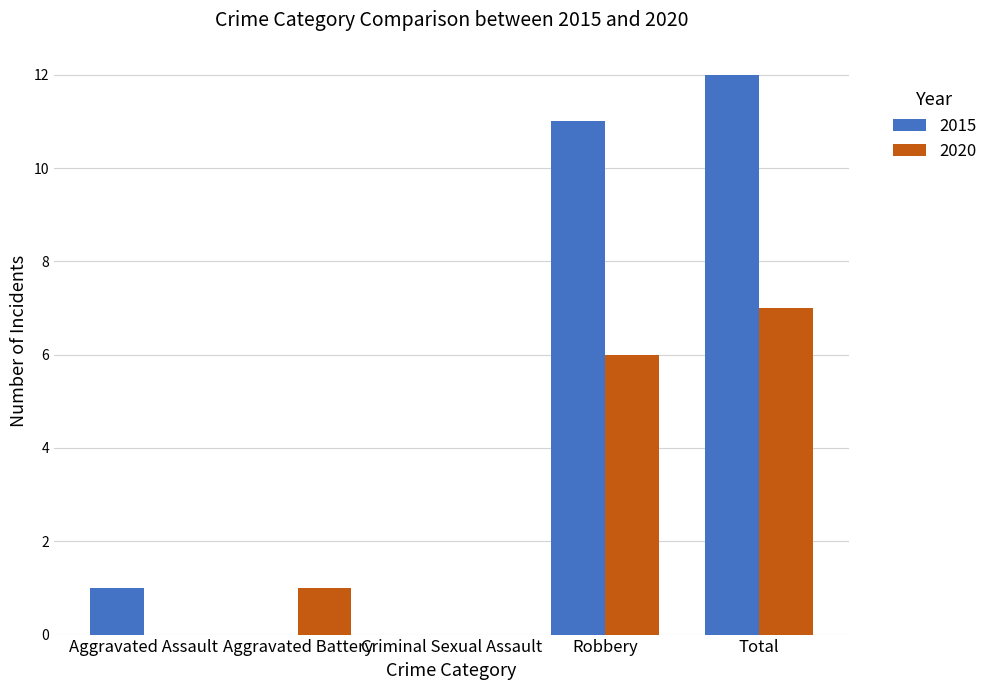

Are the bars grouped side by side (vs. stacked)?

Yes